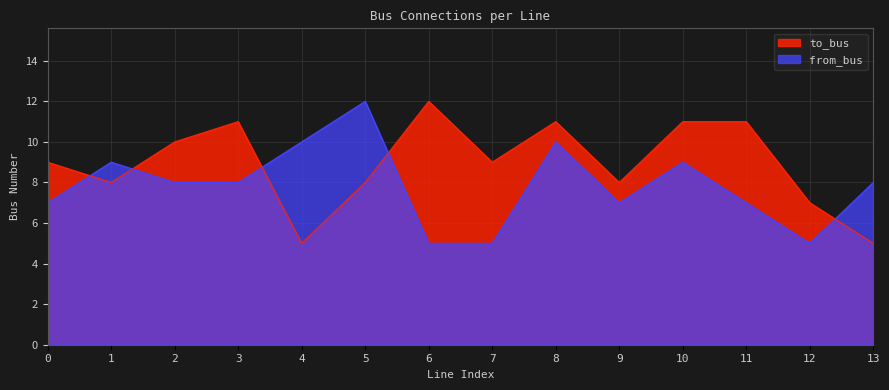

What is the lowest value of the to_bus series?

5